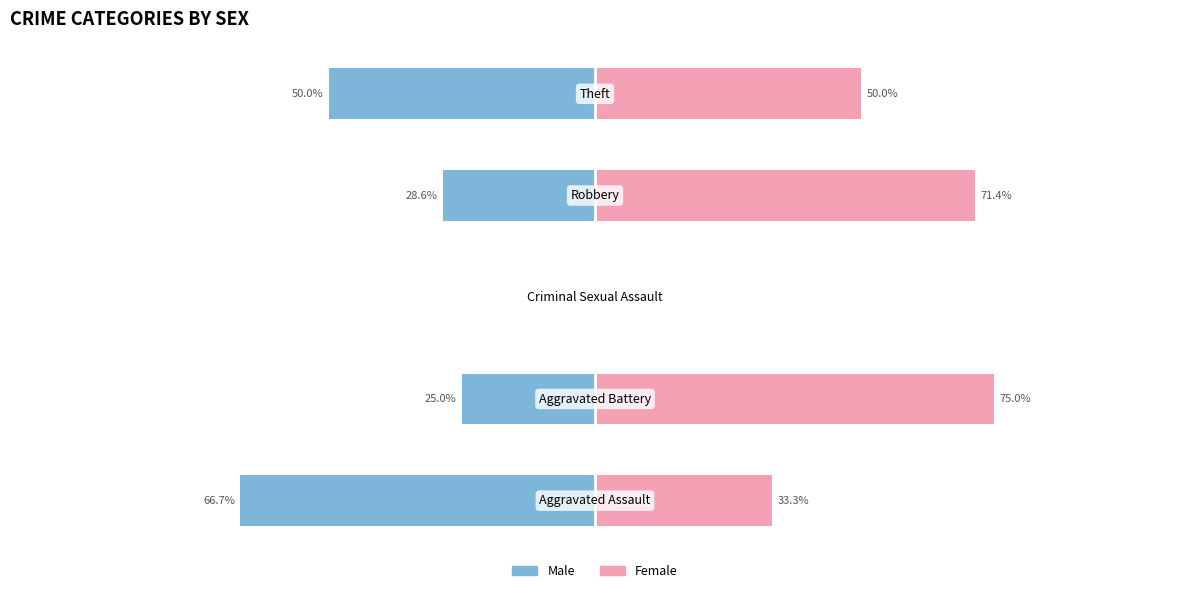

Does the chart contain stacked bars?

No